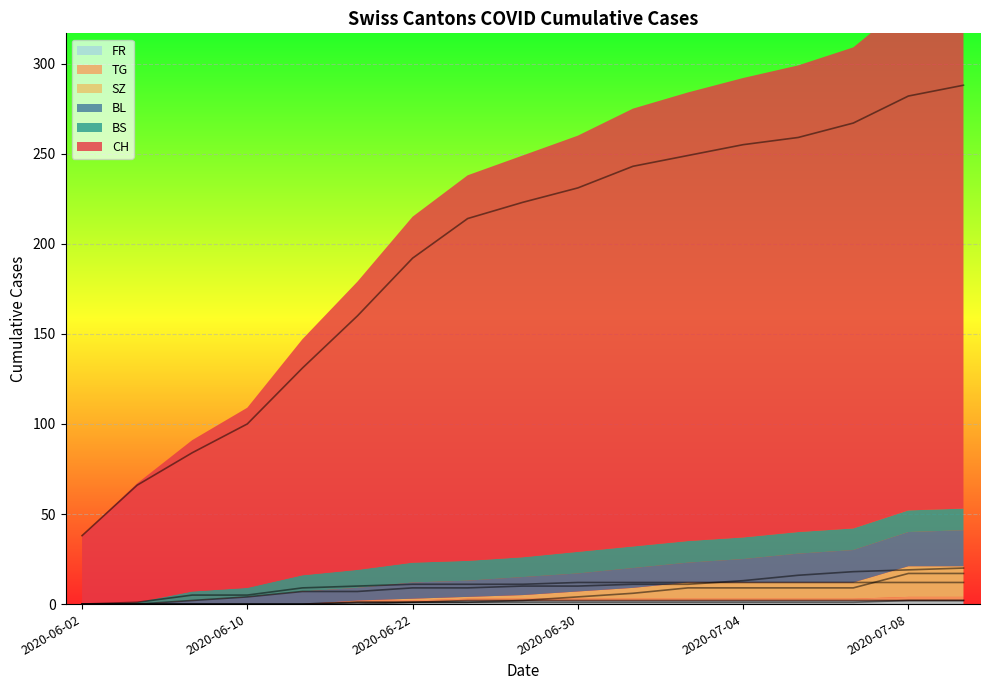

Reading right to left, list all the values displayed in this chart.

CH: 2020-07-09=288	2020-07-08=282	2020-07-07=267	2020-07-06=259	2020-07-04=255	2020-07-02=249	2020-07-01=243	2020-06-30=231	2020-06-29=223	2020-06-25=214	2020-06-22=192	2020-06-18=160	2020-06-15=131	2020-06-10=100	2020-06-08=84	2020-06-04=66	2020-06-02=38
BL: 2020-07-09=20	2020-07-08=19	2020-07-07=18	2020-07-06=16	2020-07-04=13	2020-07-02=11	2020-07-01=11	2020-06-30=10	2020-06-29=10	2020-06-25=9	2020-06-22=9	2020-06-18=7	2020-06-15=7	2020-06-10=4	2020-06-08=2	2020-06-04=0	2020-06-02=0
BS: 2020-07-09=12	2020-07-08=12	2020-07-07=12	2020-07-06=12	2020-07-04=12	2020-07-02=12	2020-07-01=12	2020-06-30=12	2020-06-29=11	2020-06-25=11	2020-06-22=11	2020-06-18=10	2020-06-15=9	2020-06-10=5	2020-06-08=5	2020-06-04=1	2020-06-02=0
SZ: 2020-07-09=17	2020-07-08=17	2020-07-07=9	2020-07-06=9	2020-07-04=9	2020-07-02=9	2020-07-01=6	2020-06-30=4	2020-06-29=2	2020-06-25=1	2020-06-22=1	2020-06-18=0	2020-06-15=0	2020-06-10=0	2020-06-08=0	2020-06-04=0	2020-06-02=0
TG: 2020-07-09=2	2020-07-08=2	2020-07-07=1	2020-07-06=1	2020-07-04=1	2020-07-02=1	2020-07-01=1	2020-06-30=1	2020-06-29=1	2020-06-25=1	2020-06-22=1	2020-06-18=1	2020-06-15=0	2020-06-10=0	2020-06-08=0	2020-06-04=0	2020-06-02=0
FR: 2020-07-09=2	2020-07-08=2	2020-07-07=2	2020-07-06=2	2020-07-04=2	2020-07-02=2	2020-07-01=2	2020-06-30=2	2020-06-29=2	2020-06-25=2	2020-06-22=1	2020-06-18=1	2020-06-15=0	2020-06-10=0	2020-06-08=0	2020-06-04=0	2020-06-02=0